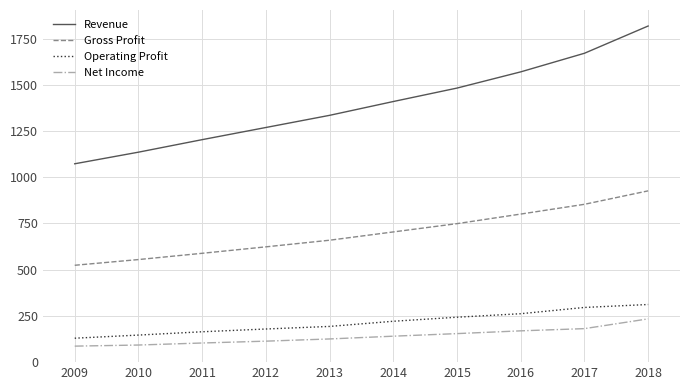

True or false: Gross Profit and Revenue cross at least once.

False